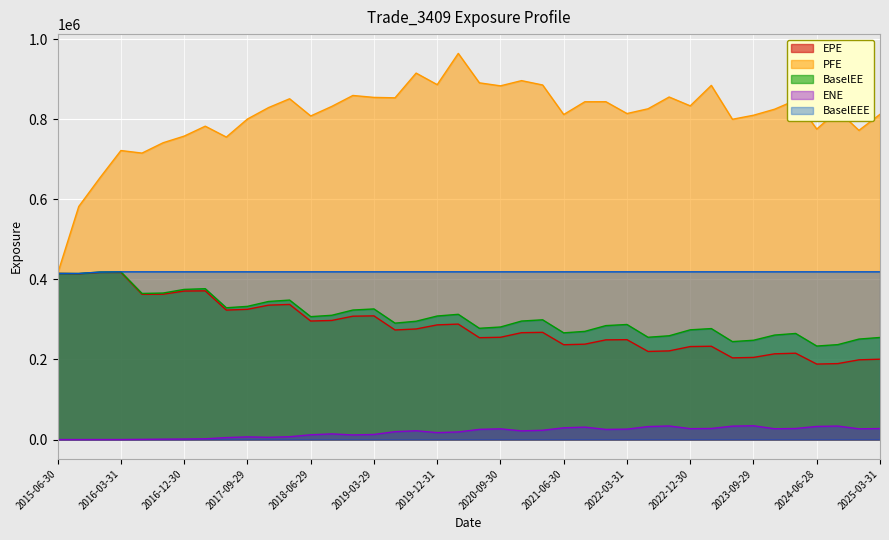

What is the difference between the BaselEE values at 2018-03-29 and 2015-09-30?

66225.0